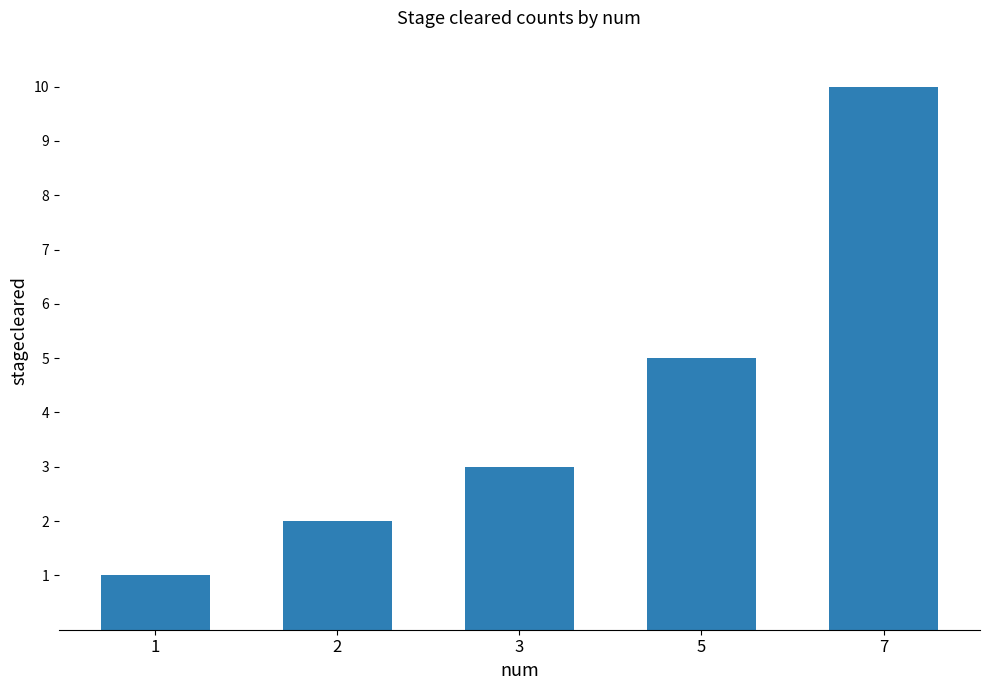

What is the greatest value displayed?

10